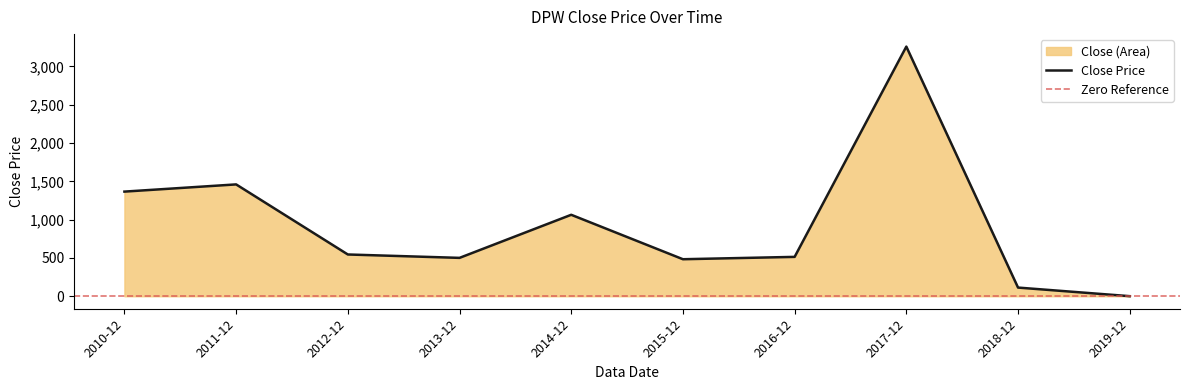

The chart shows a value of 229.9 at 2014-12. True or false?

False